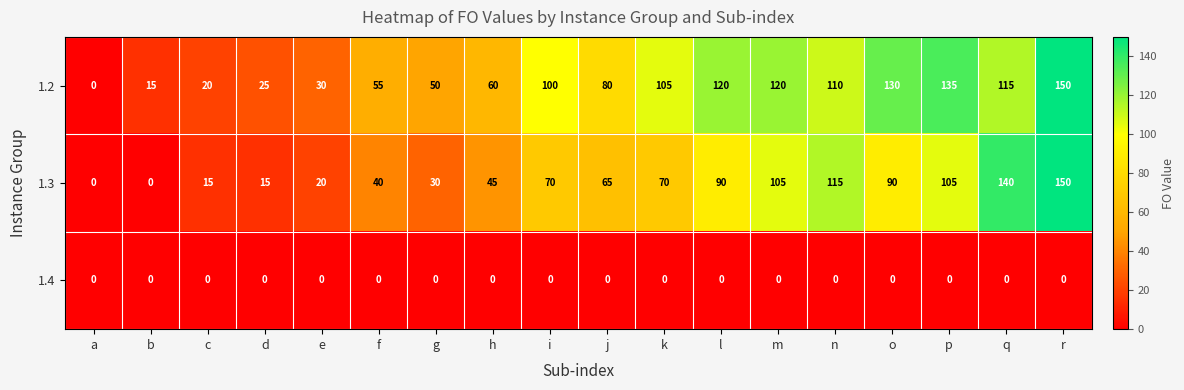

How many categories are shown in the chart?

18